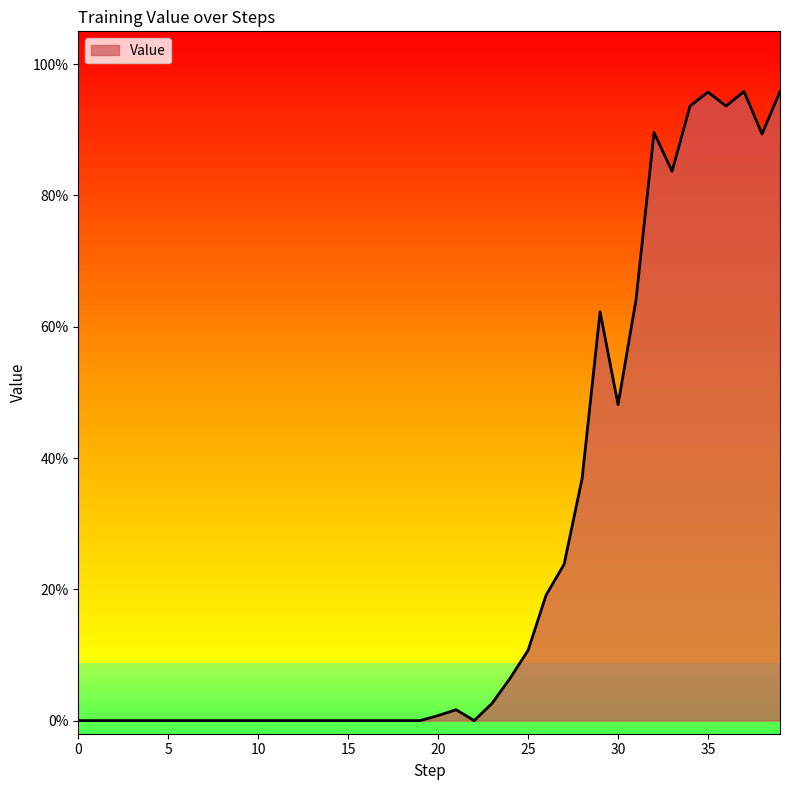

Does the chart display data point markers on the line(s)?

No